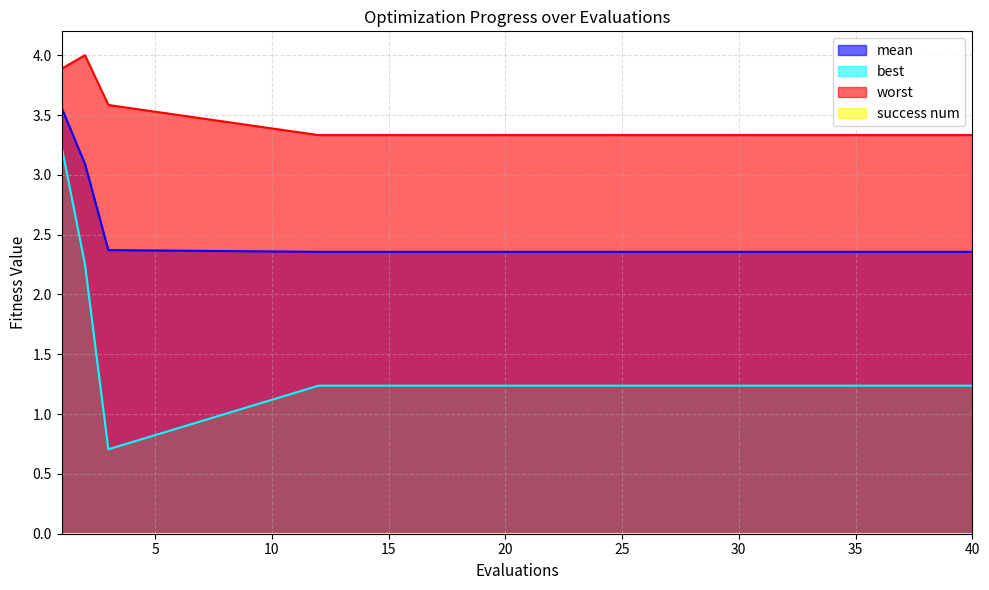

Is the value of mean at 32 greater than the value of best at 18?

Yes